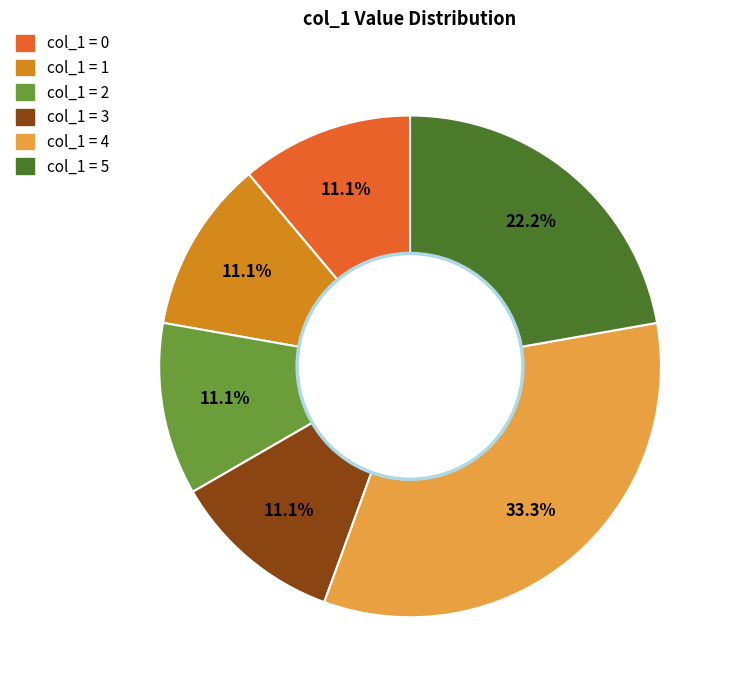

What is the largest slice in the pie chart?

col_1 = 4